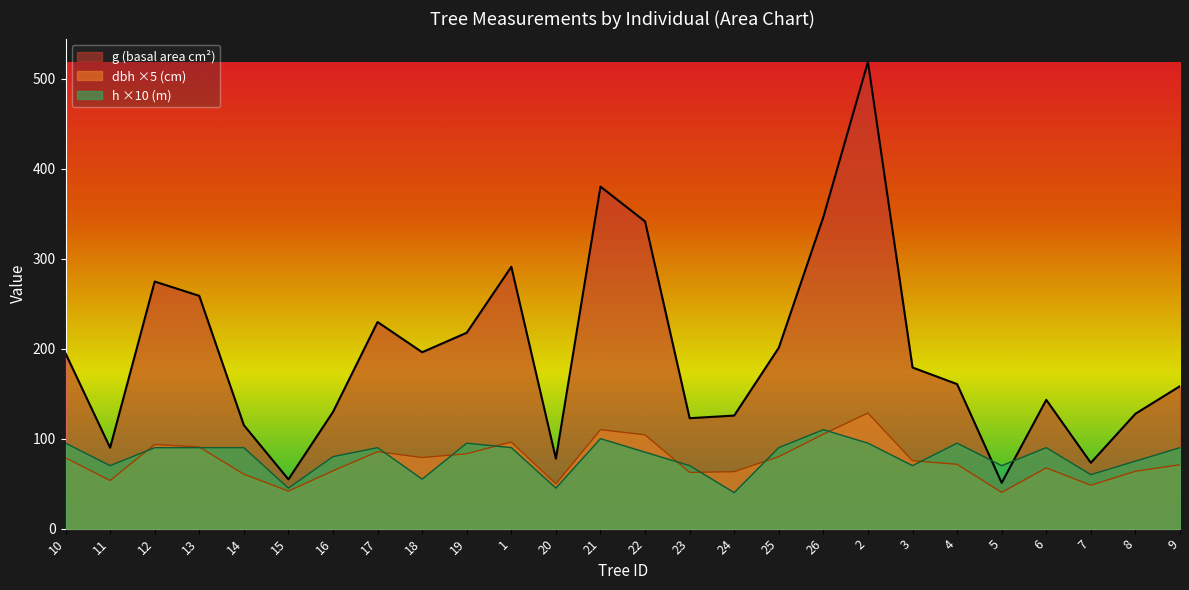

True or false: h has more than 1 points higher than both neighbors.

True